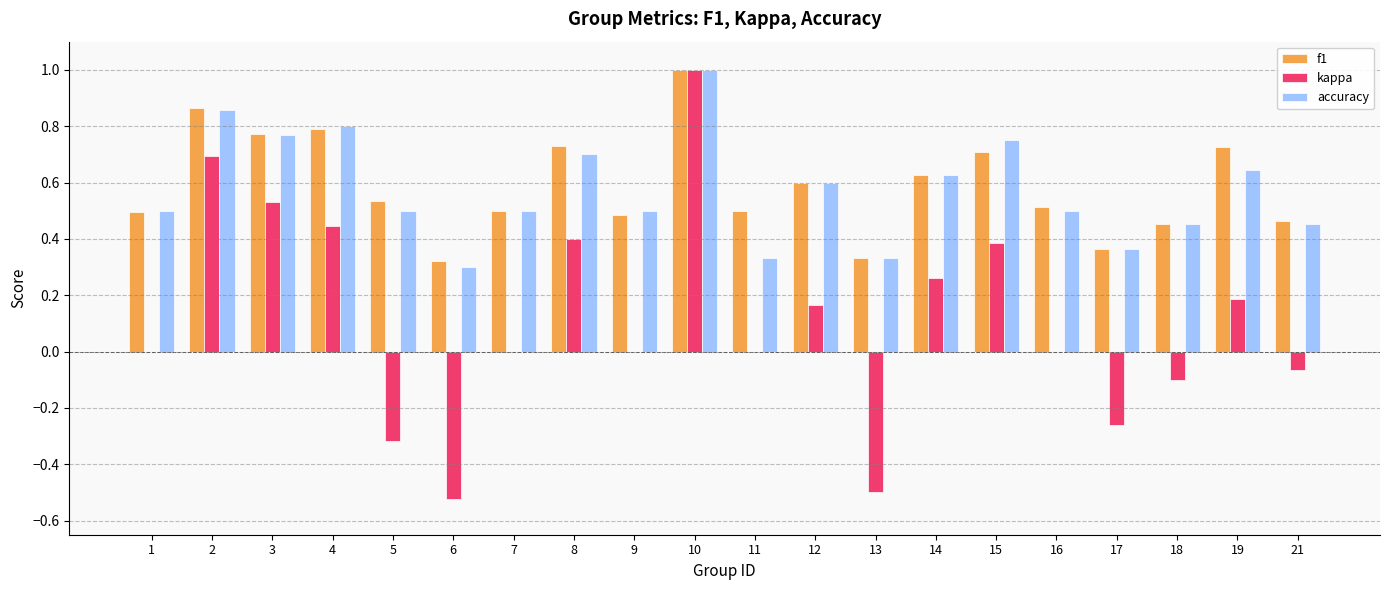

Which series changed the most between 3 and 9?

kappa